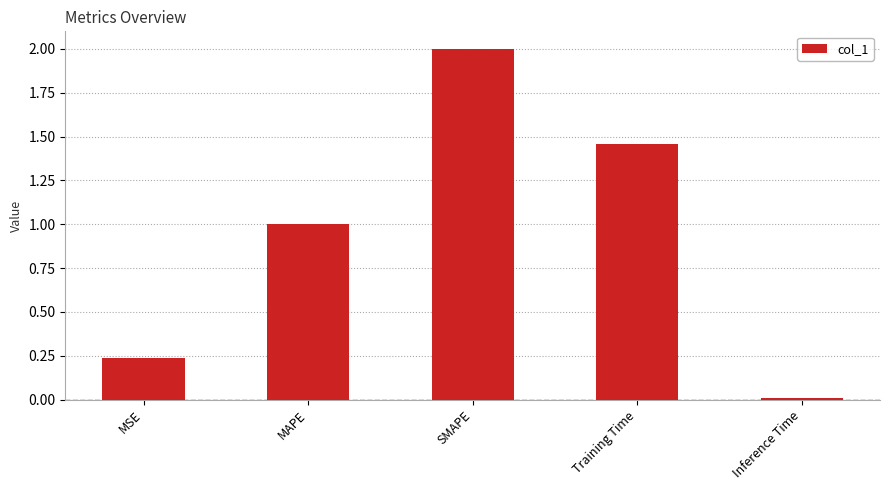

What is the greatest value displayed?

2.0